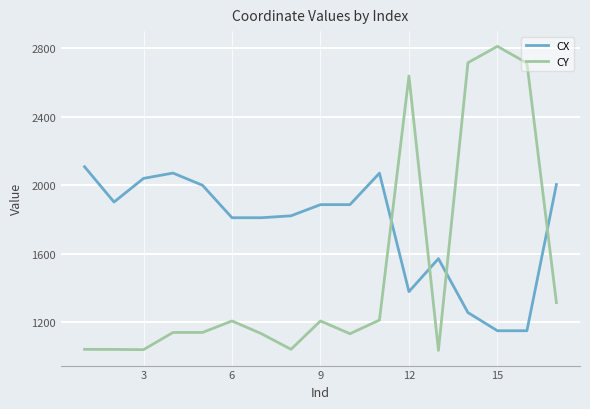

True or false: CX has more than 1 points higher than both neighbors.

True